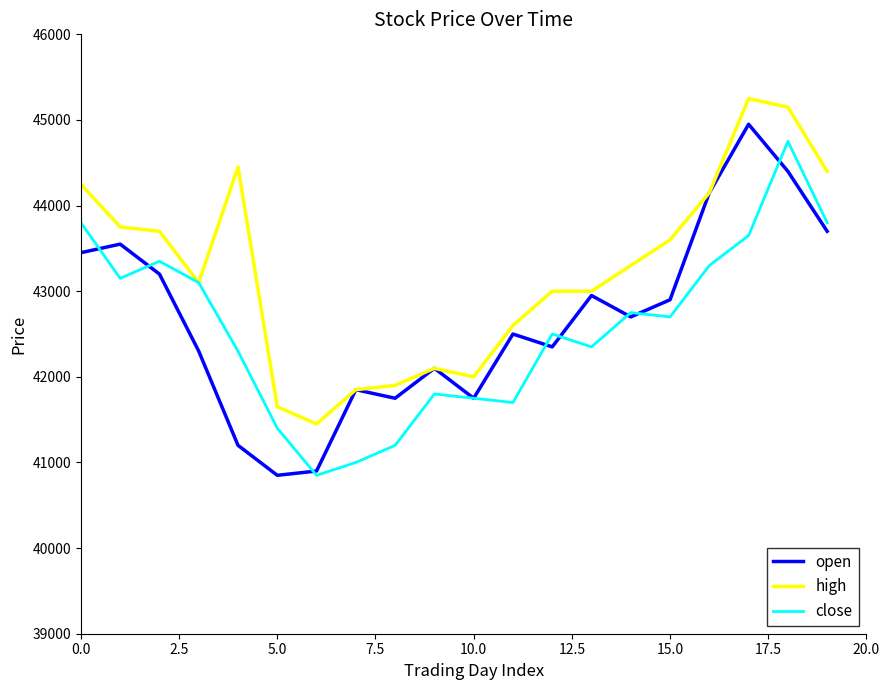

Does the chart have visible grid lines?

No